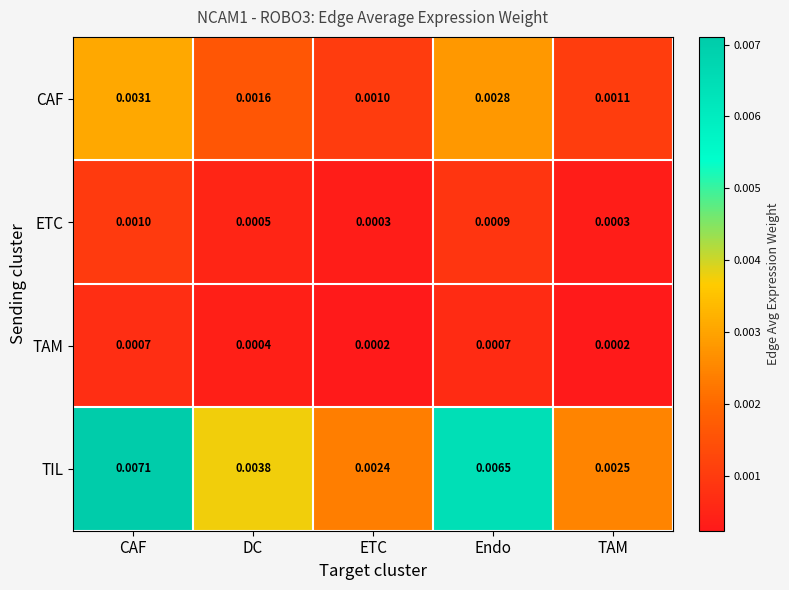

Which series has the largest range (max minus min)?

TIL